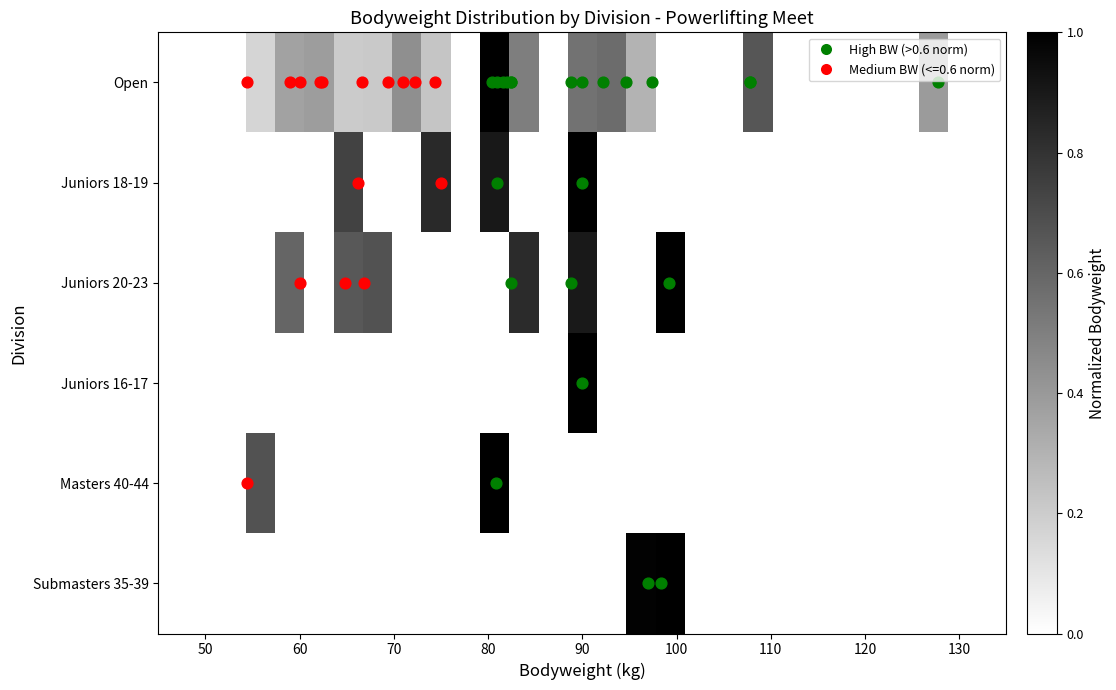

How many distinct data groups are displayed?

6